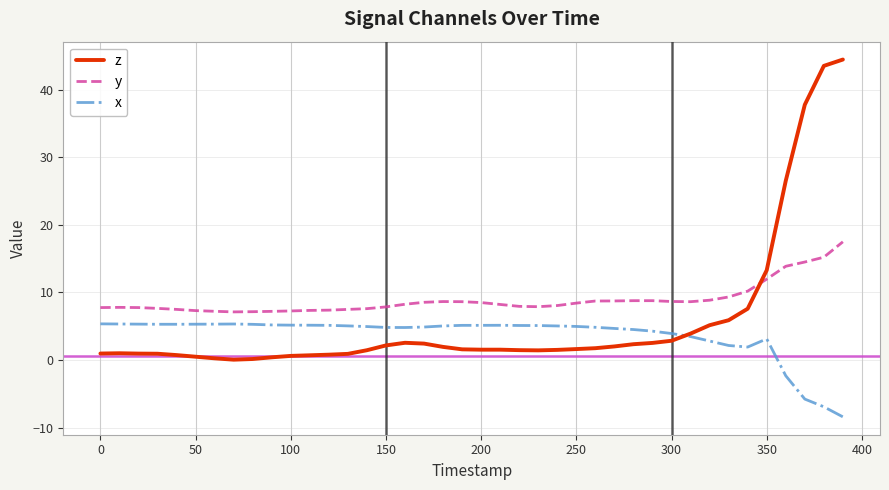

Which series has the widest spread of values?

z